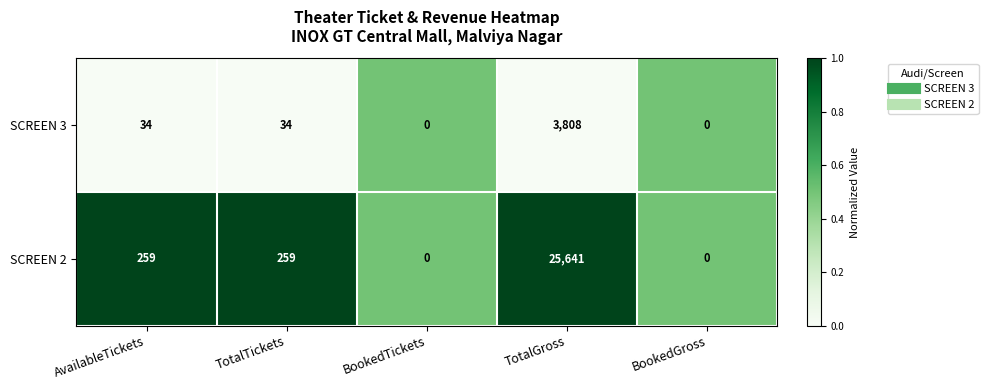

Rank the series at AvailableTickets from highest to lowest value.

SCREEN 2, SCREEN 3